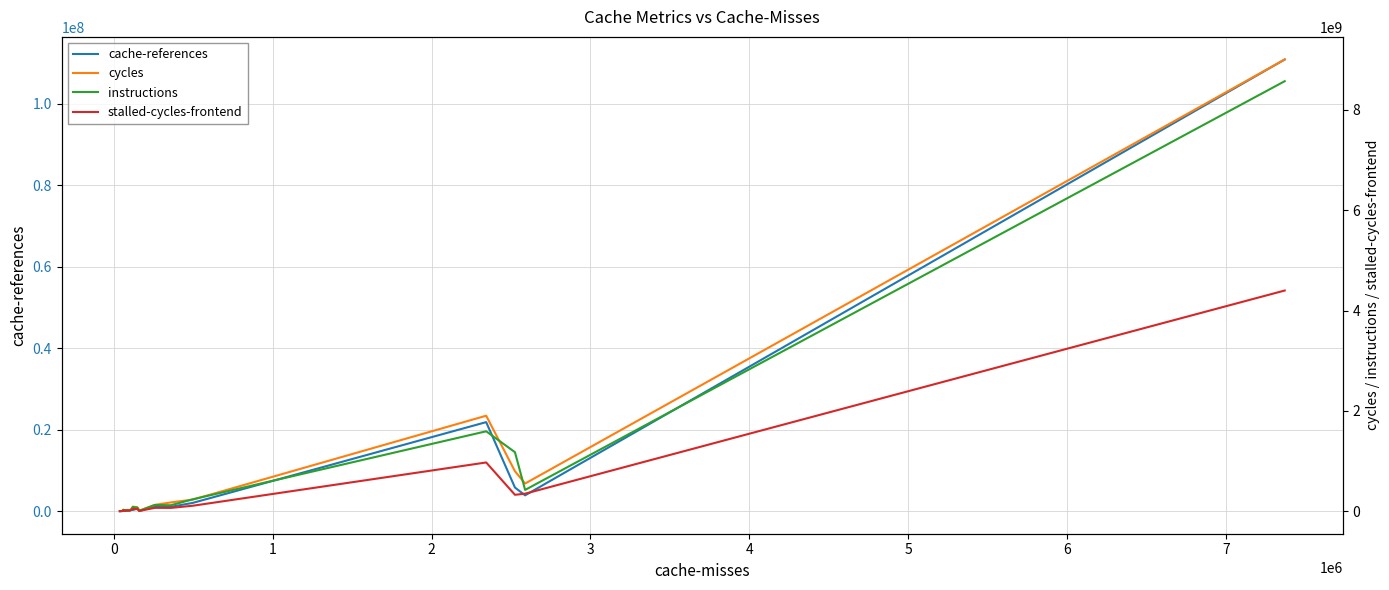

What is the average value of the instructions series?

575790133